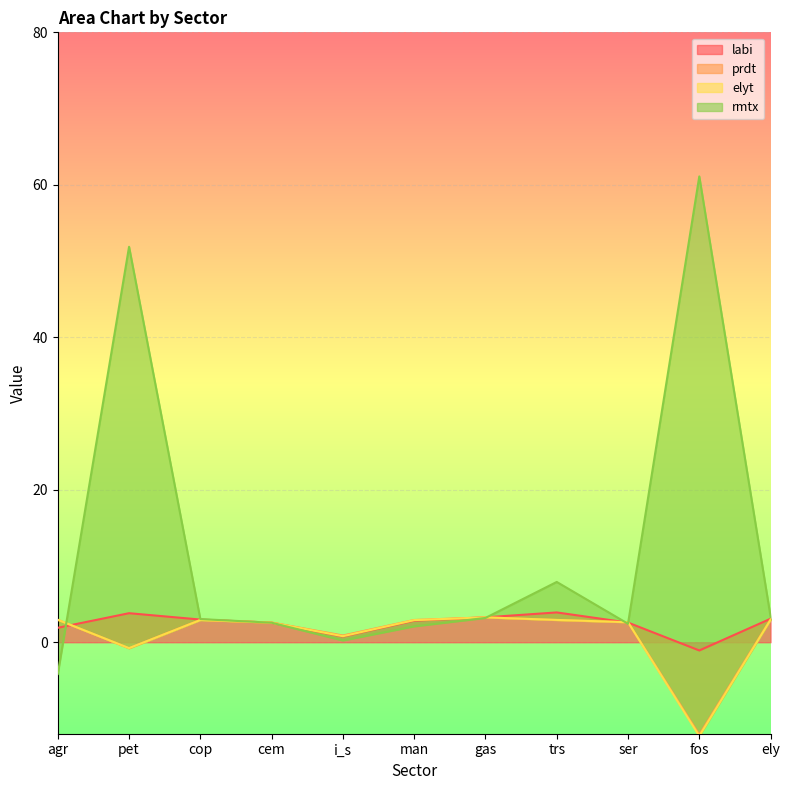

What is the sum of all labi values?

26.6